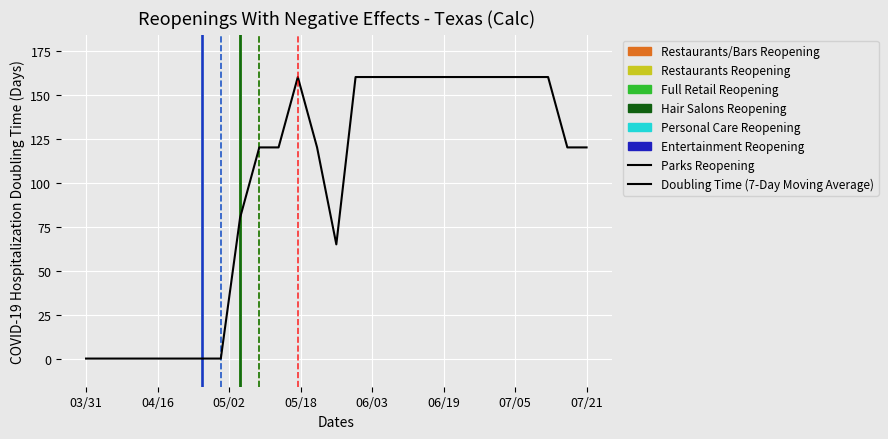

Does the chart have visible grid lines?

Yes